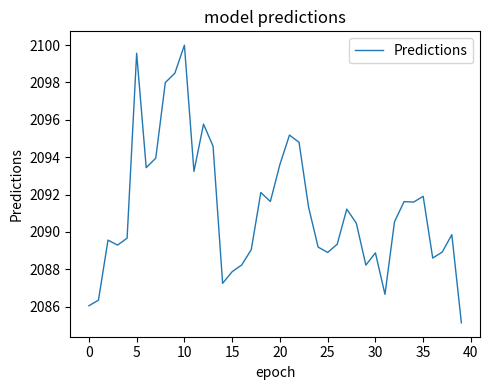

What is the minimum value shown in the chart?

2085.1